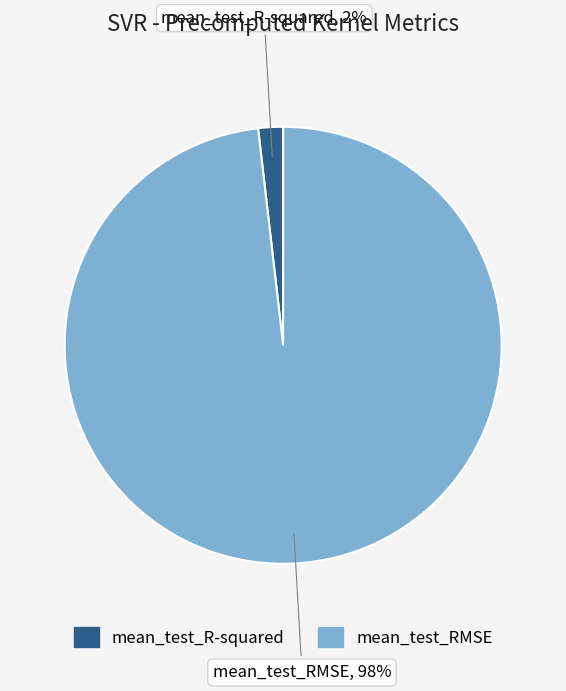

To the nearest percent, what is the difference between the largest and smallest slice percentages?

96%